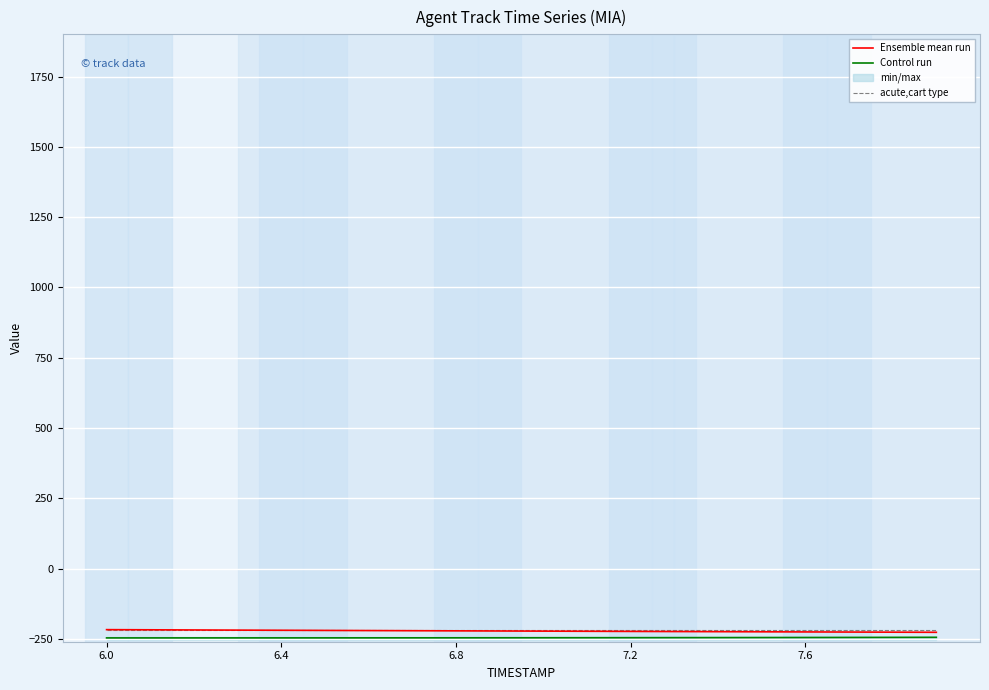

At which label does Ensemble mean run first exceed -221?

6.0